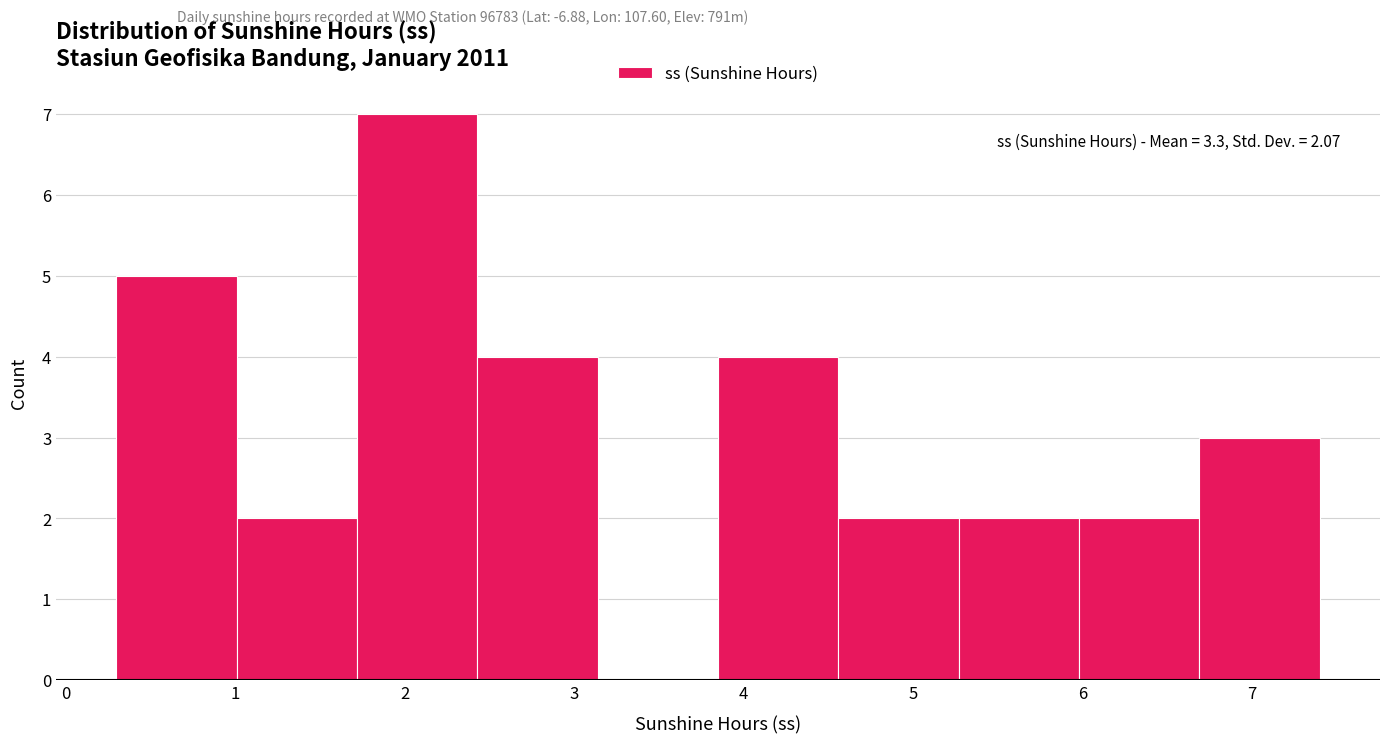

Over which range of the x-axis is the bar tallest?

1.72 to 2.43